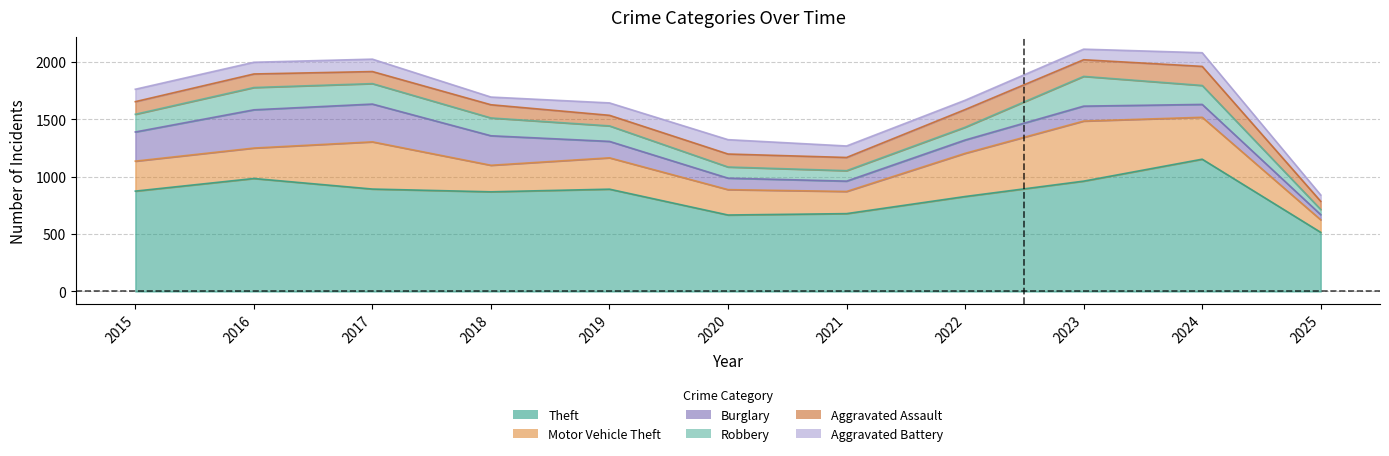

How many lines are shown in the chart?

6